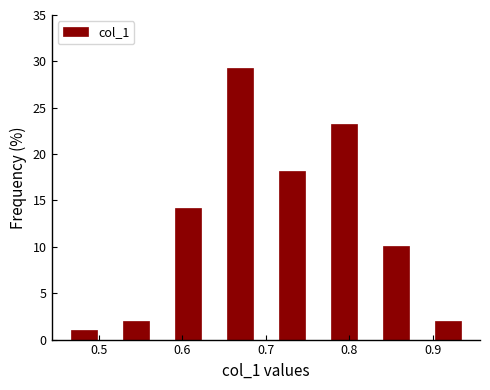

Read against the x-axis, roughly where is the centre of the tallest bar?

0.67